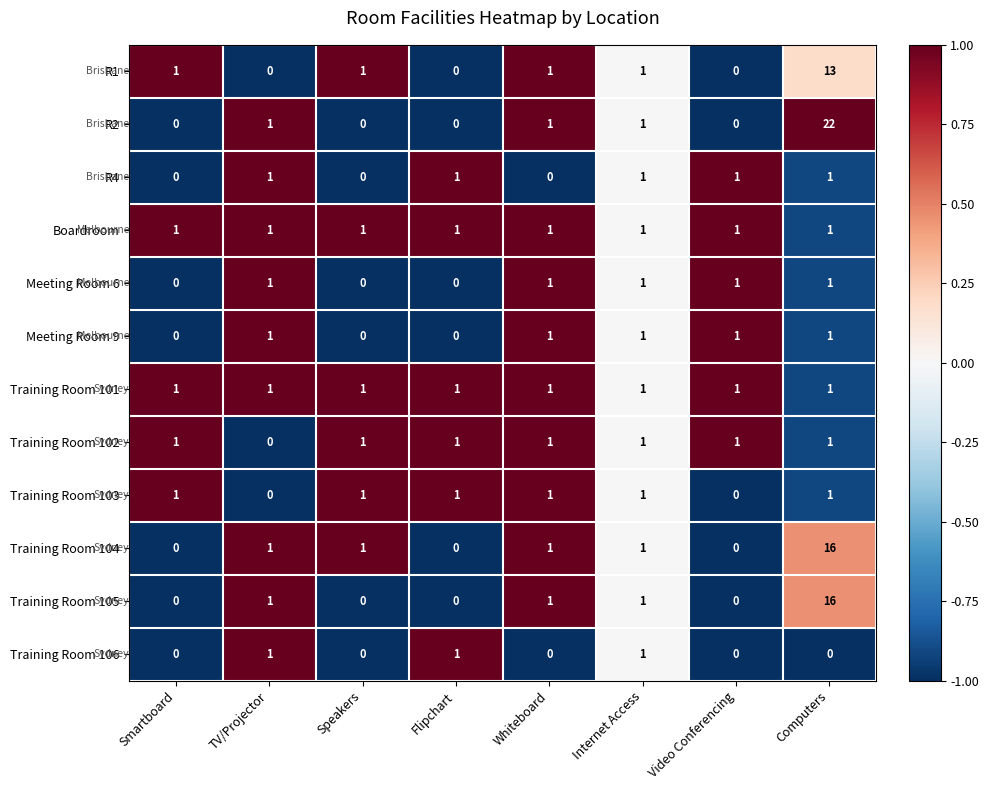

Which label corresponds to the largest value in the chart?

Computers